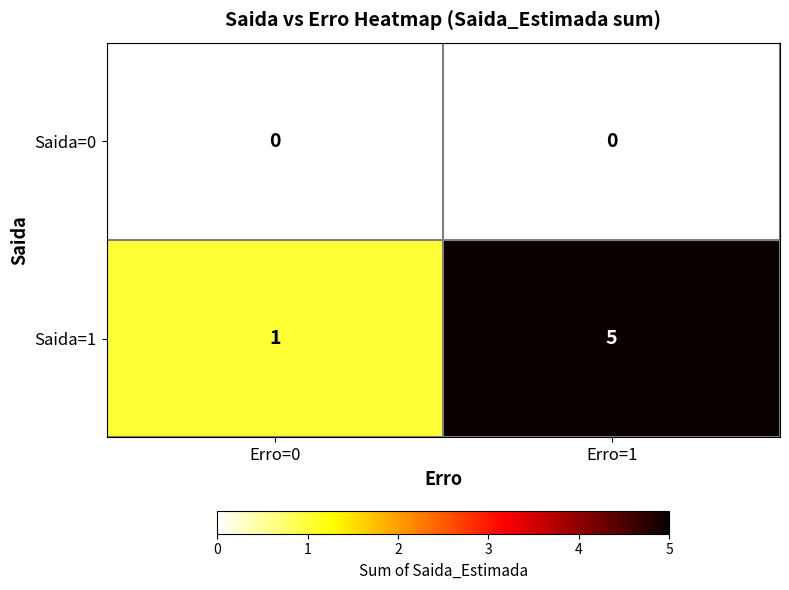

Between Erro=0 and Erro=1, which series saw the biggest shift?

Saida=1